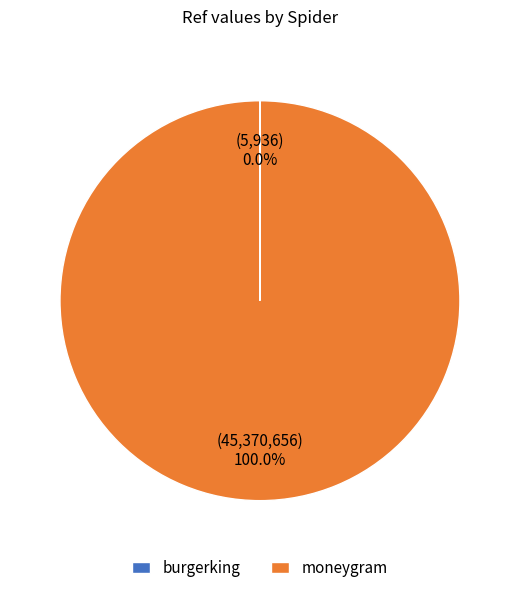

What is the largest slice in the pie chart?

moneygram